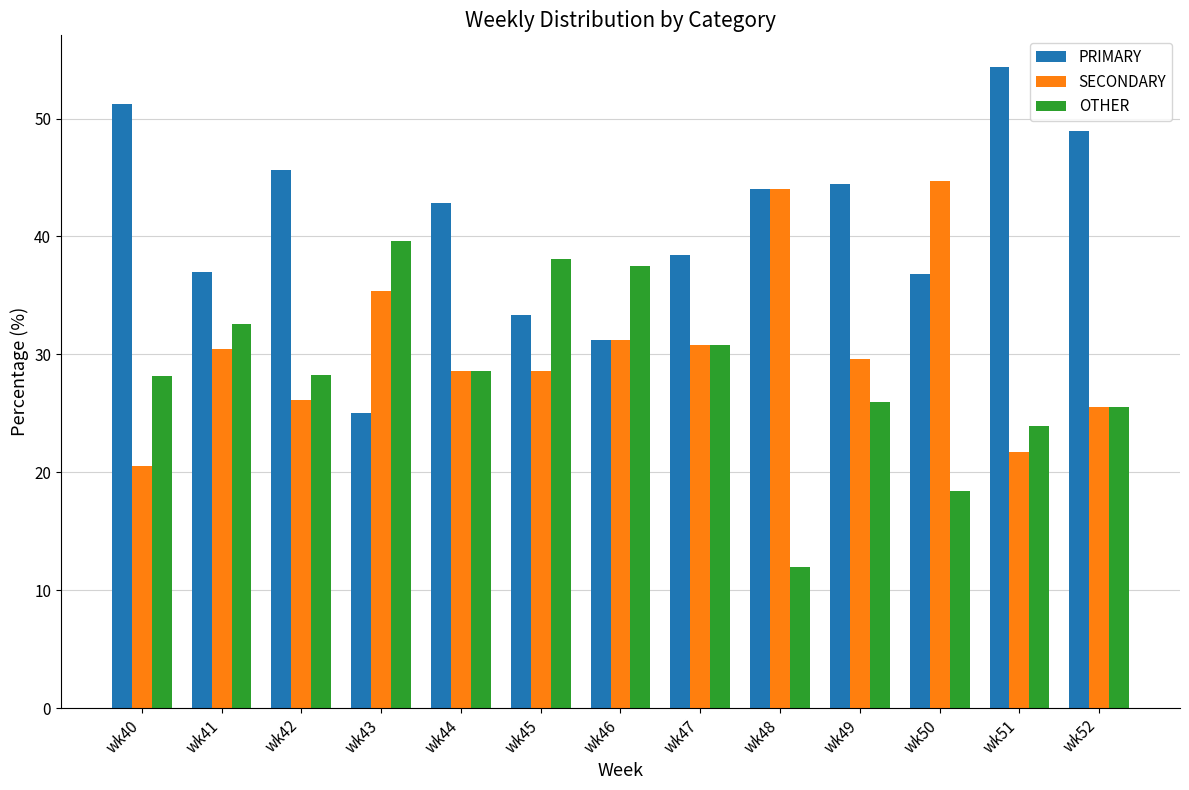

How many categories are shown in the chart?

13